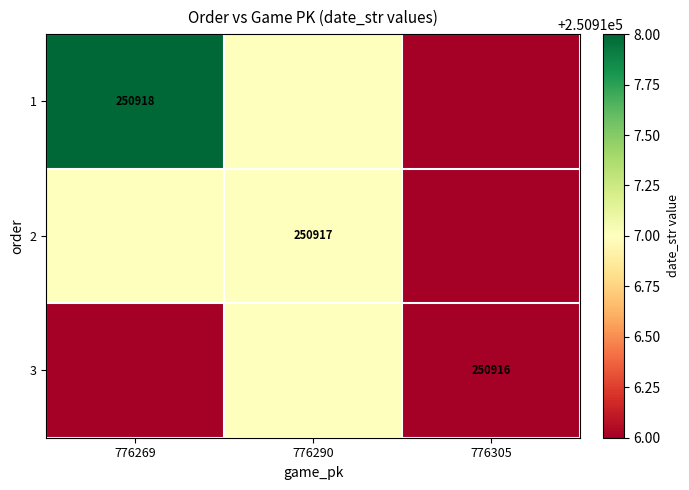

At how many categories does at least one series exceed 250917?

1